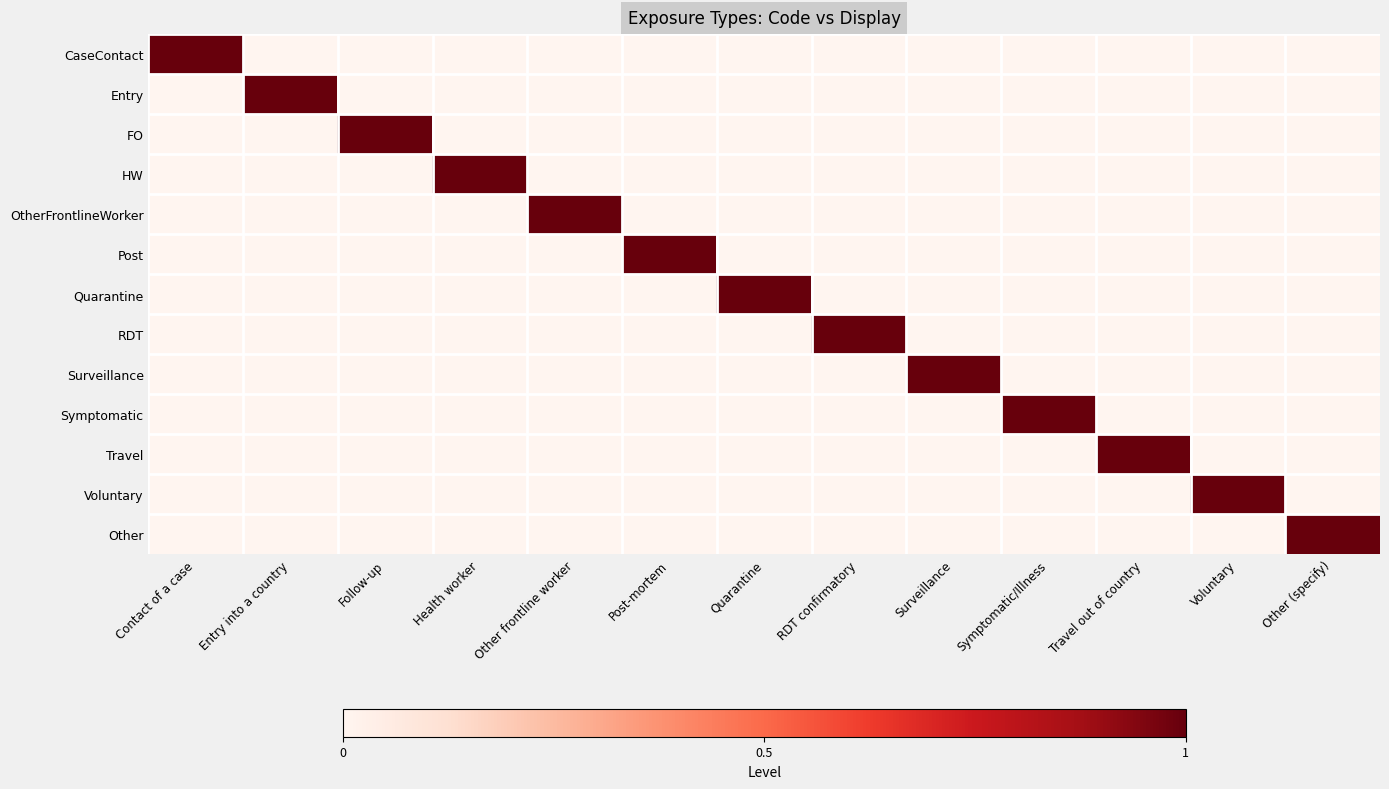

Reading left to right, transcribe all the data shown in this chart.

CaseContact: Contact of a case=1	Entry into a country=0	Follow-up=0	Health worker=0	Other frontline worker=0	Post-mortem=0	Quarantine=0	RDT confirmatory=0	Surveillance=0	Symptomatic/Illness=0	Travel out of country=0	Voluntary=0	Other (specify)=0
Entry: Contact of a case=0	Entry into a country=1	Follow-up=0	Health worker=0	Other frontline worker=0	Post-mortem=0	Quarantine=0	RDT confirmatory=0	Surveillance=0	Symptomatic/Illness=0	Travel out of country=0	Voluntary=0	Other (specify)=0
FO: Contact of a case=0	Entry into a country=0	Follow-up=1	Health worker=0	Other frontline worker=0	Post-mortem=0	Quarantine=0	RDT confirmatory=0	Surveillance=0	Symptomatic/Illness=0	Travel out of country=0	Voluntary=0	Other (specify)=0
HW: Contact of a case=0	Entry into a country=0	Follow-up=0	Health worker=1	Other frontline worker=0	Post-mortem=0	Quarantine=0	RDT confirmatory=0	Surveillance=0	Symptomatic/Illness=0	Travel out of country=0	Voluntary=0	Other (specify)=0
OtherFrontlineWorker: Contact of a case=0	Entry into a country=0	Follow-up=0	Health worker=0	Other frontline worker=1	Post-mortem=0	Quarantine=0	RDT confirmatory=0	Surveillance=0	Symptomatic/Illness=0	Travel out of country=0	Voluntary=0	Other (specify)=0
Post: Contact of a case=0	Entry into a country=0	Follow-up=0	Health worker=0	Other frontline worker=0	Post-mortem=1	Quarantine=0	RDT confirmatory=0	Surveillance=0	Symptomatic/Illness=0	Travel out of country=0	Voluntary=0	Other (specify)=0
Quarantine: Contact of a case=0	Entry into a country=0	Follow-up=0	Health worker=0	Other frontline worker=0	Post-mortem=0	Quarantine=1	RDT confirmatory=0	Surveillance=0	Symptomatic/Illness=0	Travel out of country=0	Voluntary=0	Other (specify)=0
RDT: Contact of a case=0	Entry into a country=0	Follow-up=0	Health worker=0	Other frontline worker=0	Post-mortem=0	Quarantine=0	RDT confirmatory=1	Surveillance=0	Symptomatic/Illness=0	Travel out of country=0	Voluntary=0	Other (specify)=0
Surveillance: Contact of a case=0	Entry into a country=0	Follow-up=0	Health worker=0	Other frontline worker=0	Post-mortem=0	Quarantine=0	RDT confirmatory=0	Surveillance=1	Symptomatic/Illness=0	Travel out of country=0	Voluntary=0	Other (specify)=0
Symptomatic: Contact of a case=0	Entry into a country=0	Follow-up=0	Health worker=0	Other frontline worker=0	Post-mortem=0	Quarantine=0	RDT confirmatory=0	Surveillance=0	Symptomatic/Illness=1	Travel out of country=0	Voluntary=0	Other (specify)=0
Travel: Contact of a case=0	Entry into a country=0	Follow-up=0	Health worker=0	Other frontline worker=0	Post-mortem=0	Quarantine=0	RDT confirmatory=0	Surveillance=0	Symptomatic/Illness=0	Travel out of country=1	Voluntary=0	Other (specify)=0
Voluntary: Contact of a case=0	Entry into a country=0	Follow-up=0	Health worker=0	Other frontline worker=0	Post-mortem=0	Quarantine=0	RDT confirmatory=0	Surveillance=0	Symptomatic/Illness=0	Travel out of country=0	Voluntary=1	Other (specify)=0
Other: Contact of a case=0	Entry into a country=0	Follow-up=0	Health worker=0	Other frontline worker=0	Post-mortem=0	Quarantine=0	RDT confirmatory=0	Surveillance=0	Symptomatic/Illness=0	Travel out of country=0	Voluntary=0	Other (specify)=1